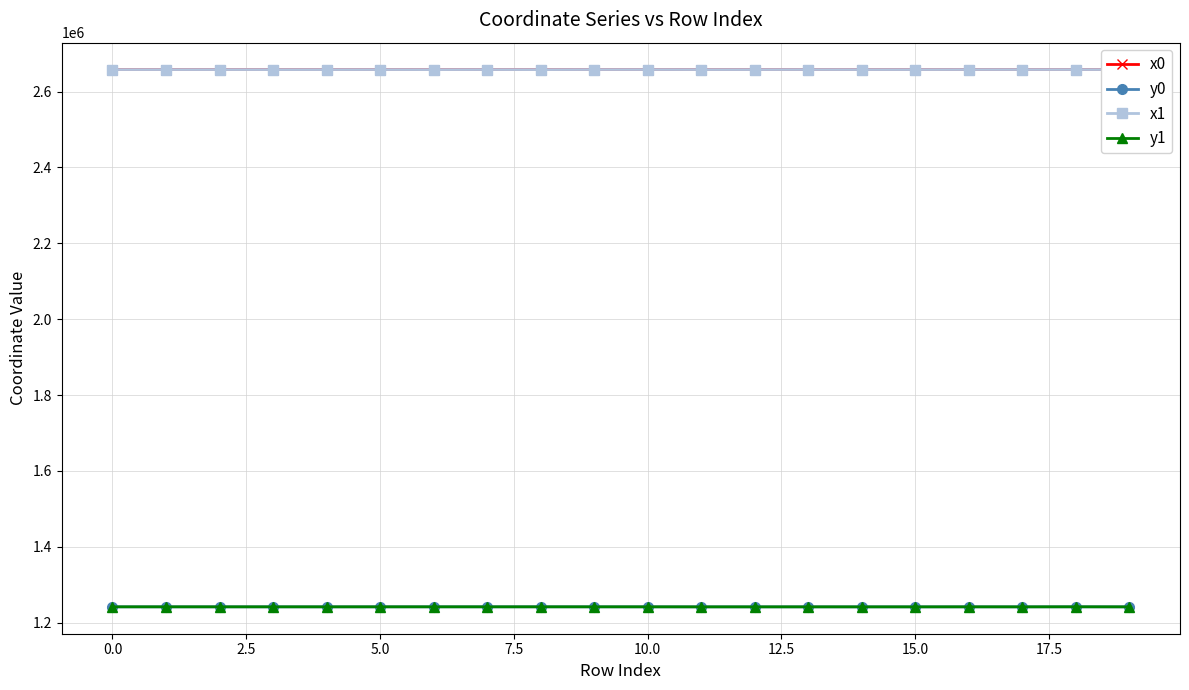

At how many categories does at least one series exceed 2373673?

20